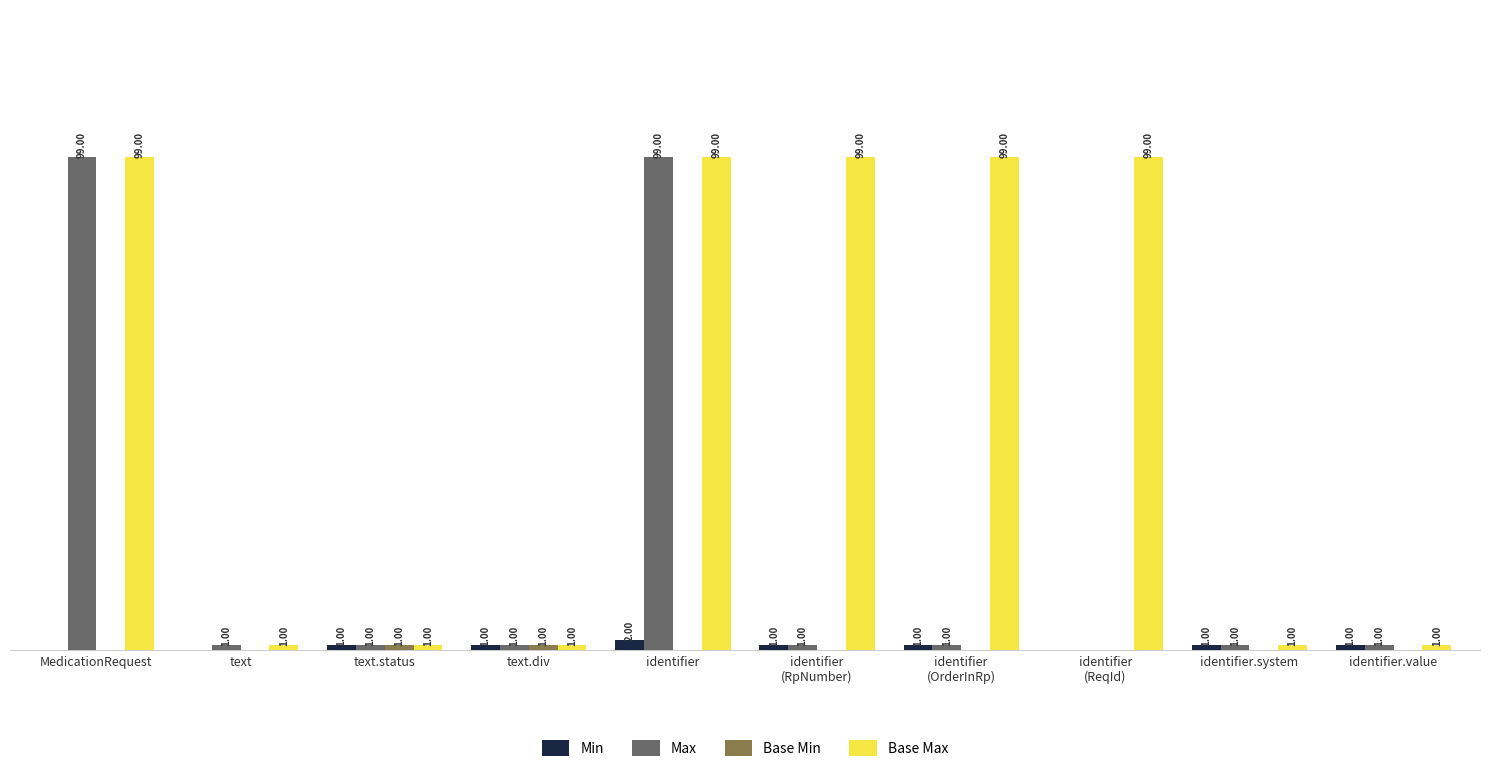

At which category is the sum across all series the highest?

identifier